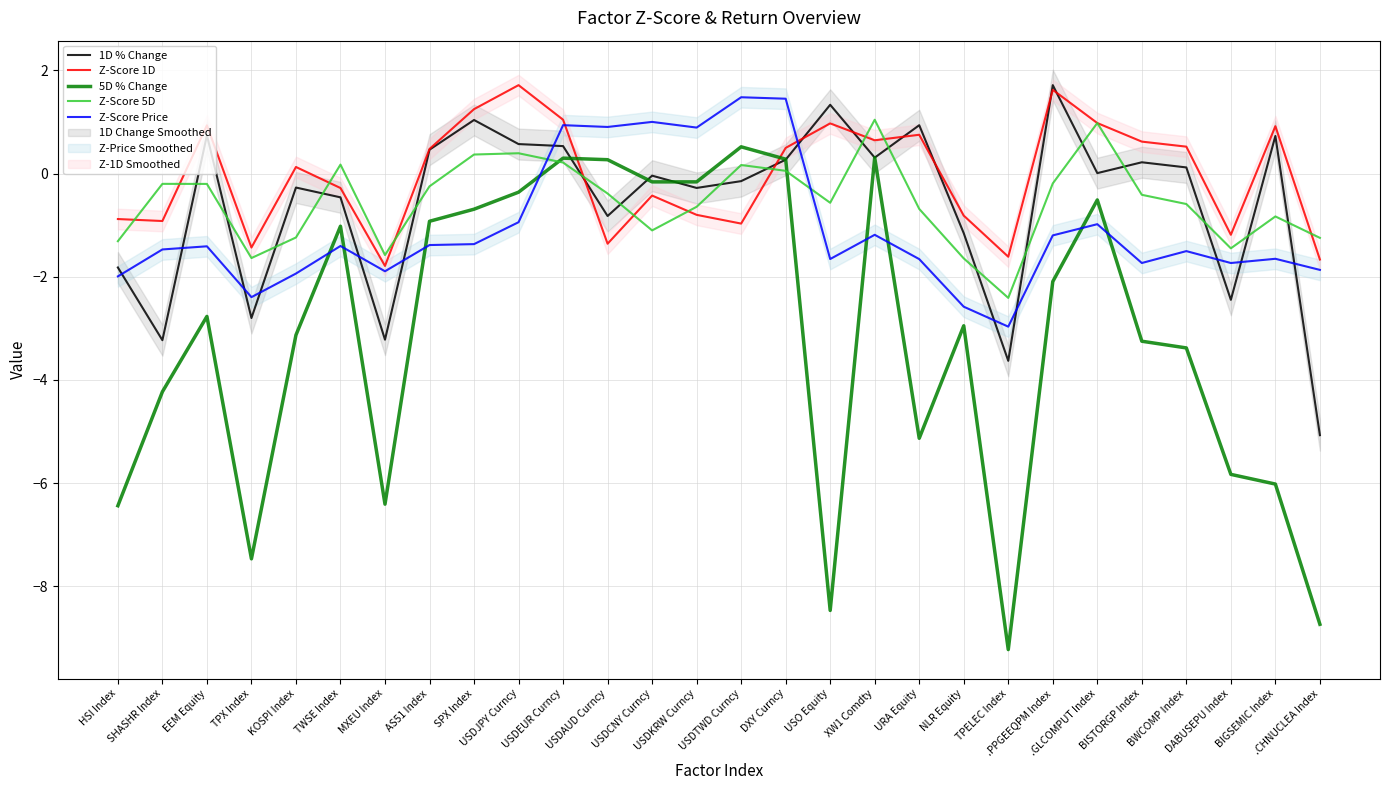

How many positive values does the 1D % Change series have?

14